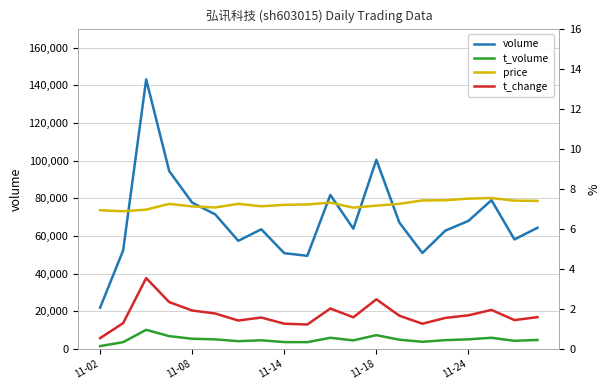

True or false: t_volume and price intersect in this chart.

False